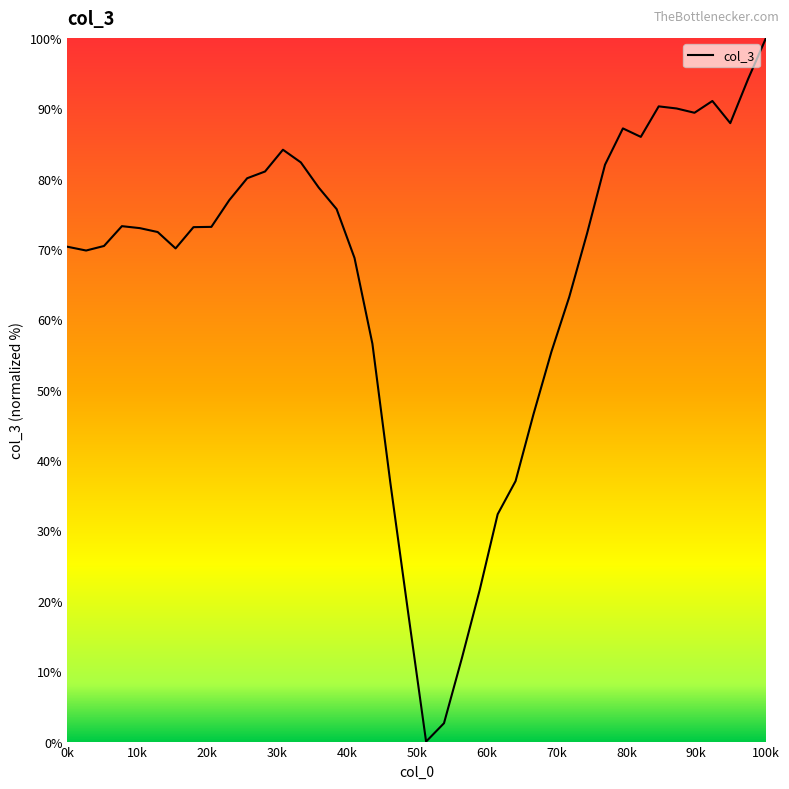

What is the greatest value displayed?

100.0